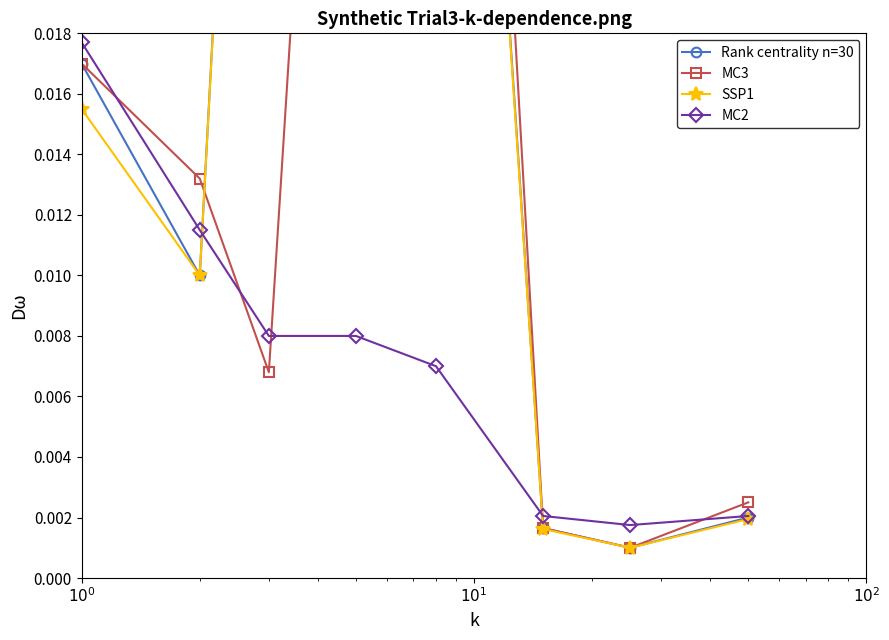

Reading right to left, what are all the values shown in this chart?

Rank centrality n=30: 0.0	0.0	0.0	0.1	0.1	0.1	0.0	0.0
MC3: 0.0	0.0	0.0	0.1	0.1	0.0	0.0	0.0
SSP1: 0.0	0.0	0.0	0.1	0.1	0.1	0.0	0.0
MC2: 0.0	0.0	0.0	0.0	0.0	0.0	0.0	0.0